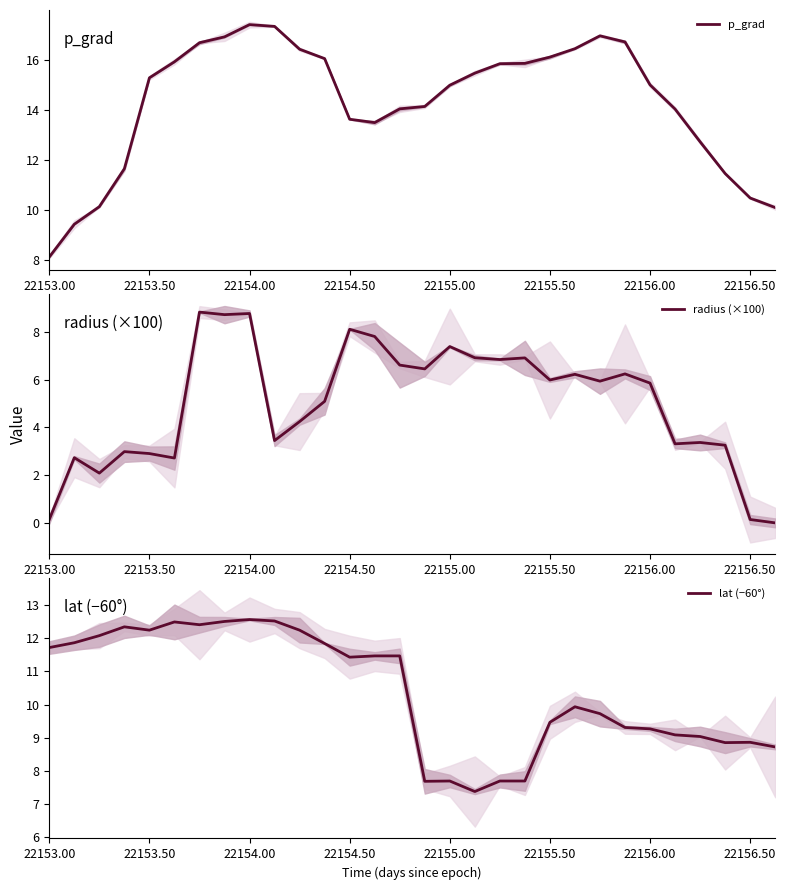

Rank the series by their average value, from highest to lowest.

p_grad, lat (−60°), radius (×100)